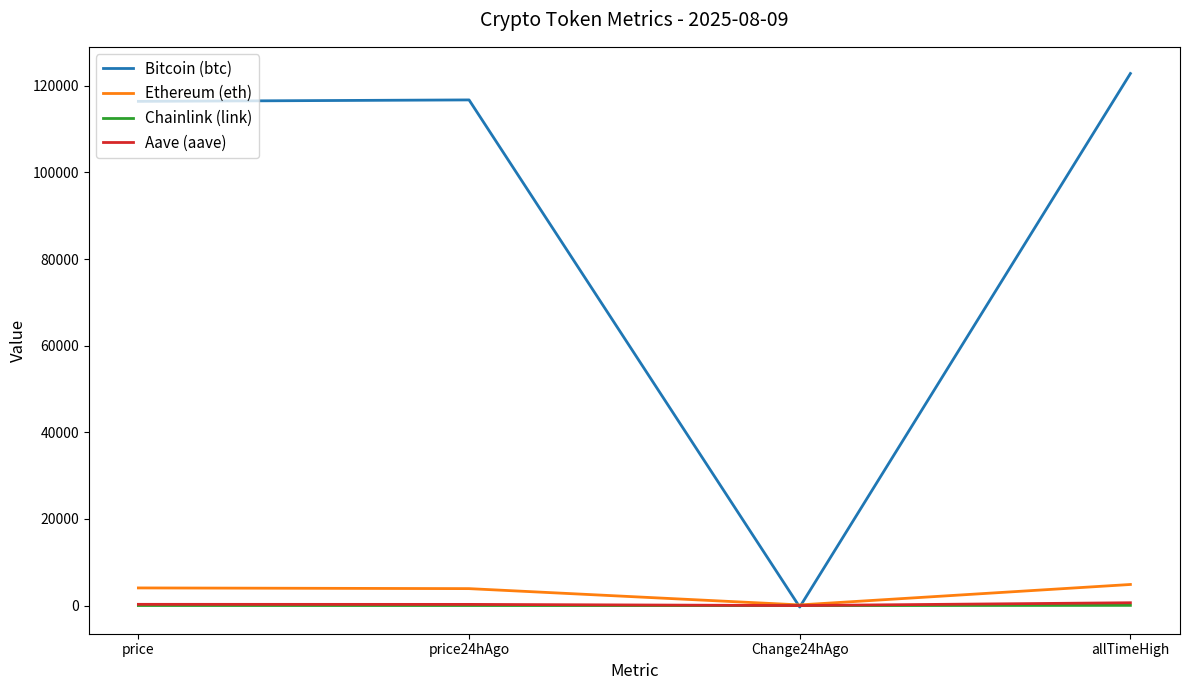

At which category is the sum across all series the highest?

allTimeHigh